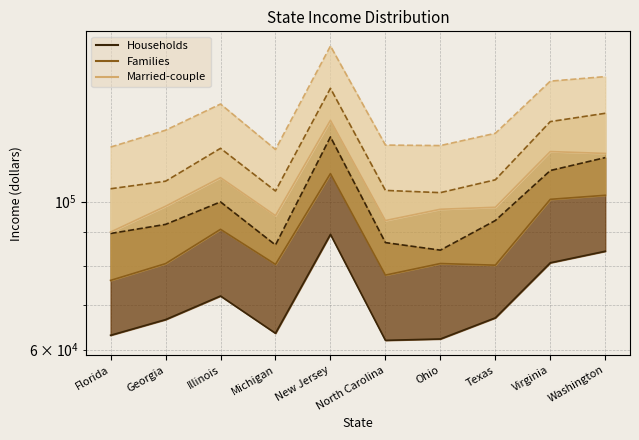

Between New Jersey and Ohio, which series saw the biggest shift?

Married-couple mean